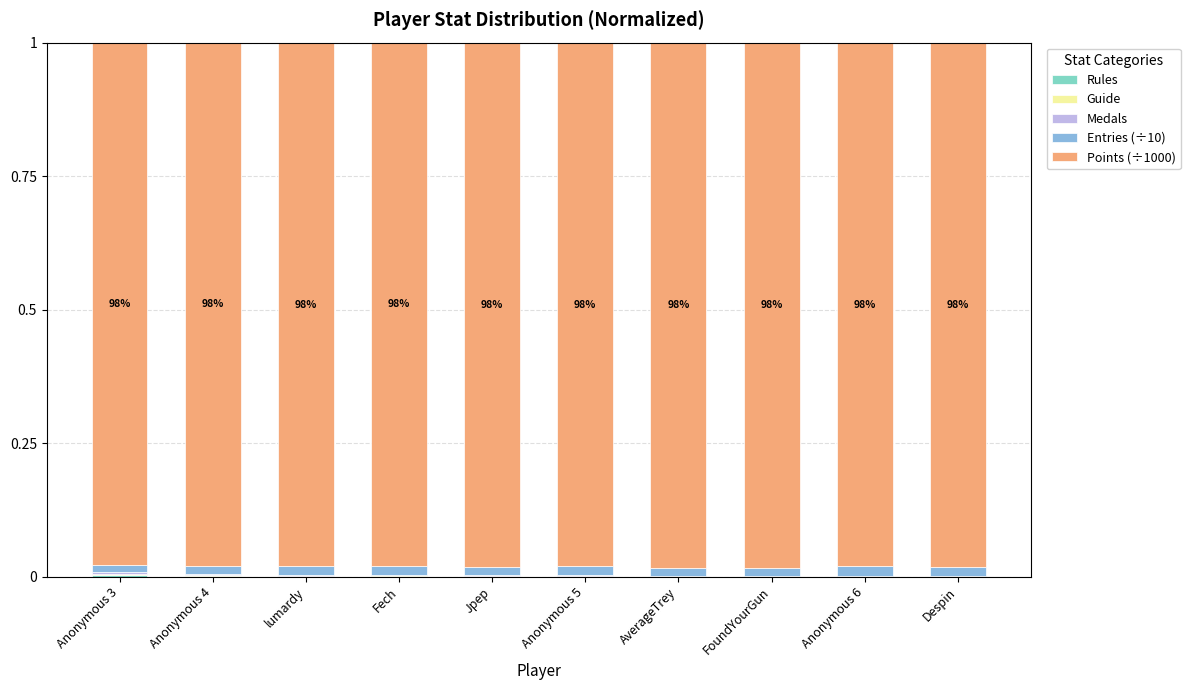

Are the bars grouped side by side (vs. stacked)?

No